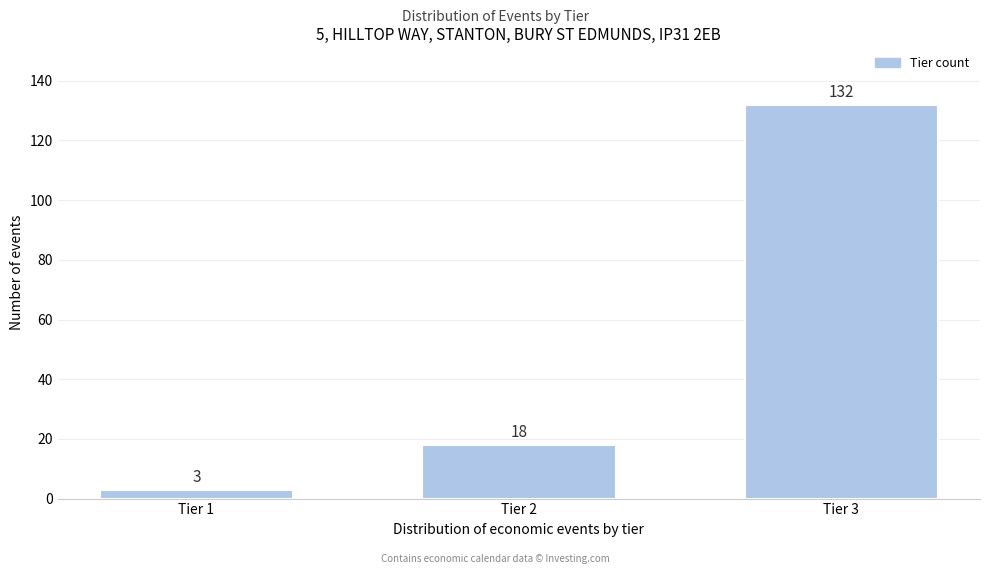

Reading left to right, list all the values displayed in this chart.

Tier 1=3	Tier 2=18	Tier 3=132